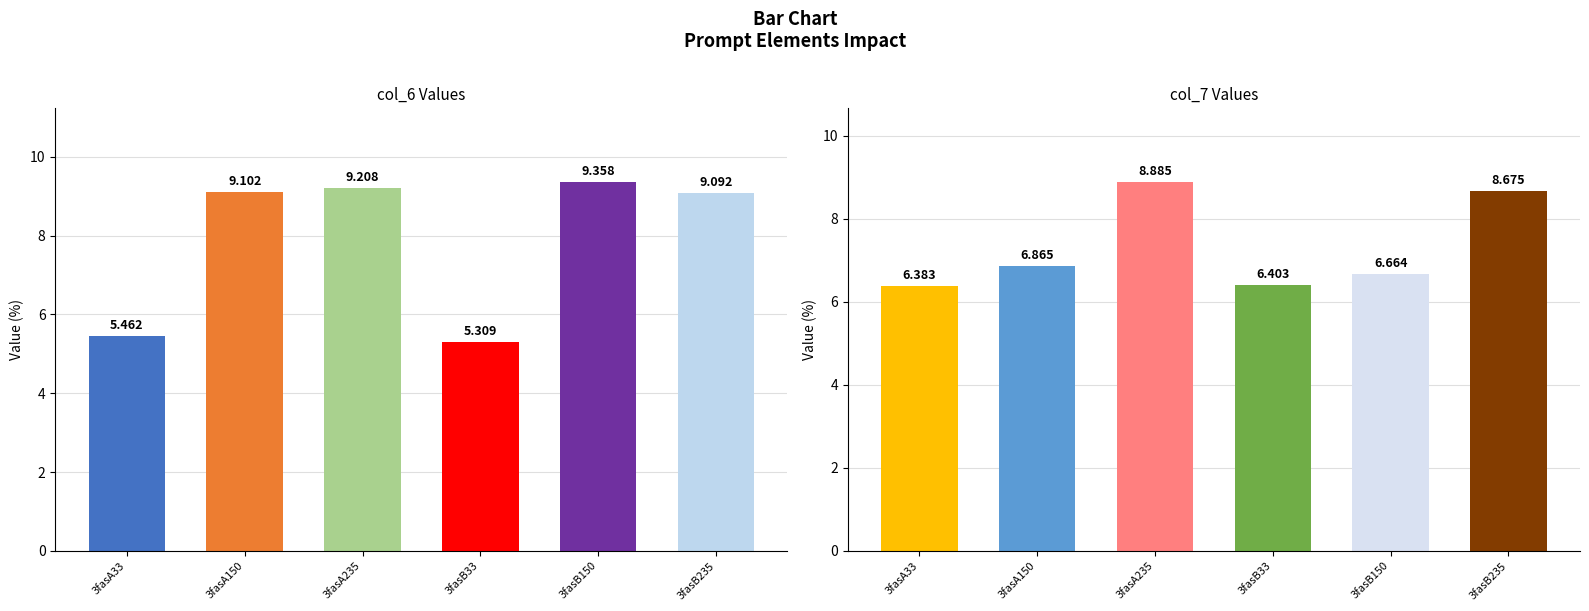

Reading left to right, what are all the values shown in this chart?

col_6: 5.5	9.1	9.2	5.3	9.4	9.1
col_7: 6.4	6.9	8.9	6.4	6.7	8.7